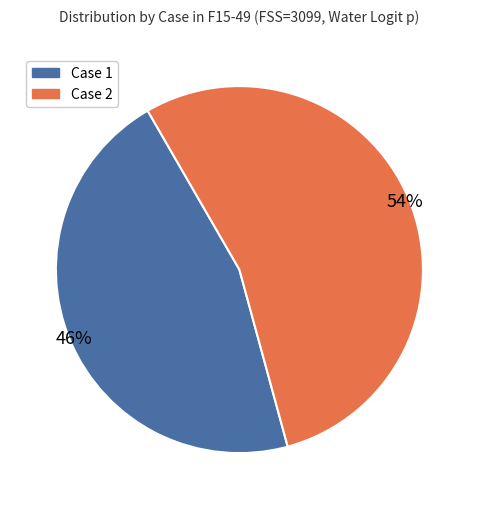

Is the sum of Case 2 and Case 1 greater than half?

Yes